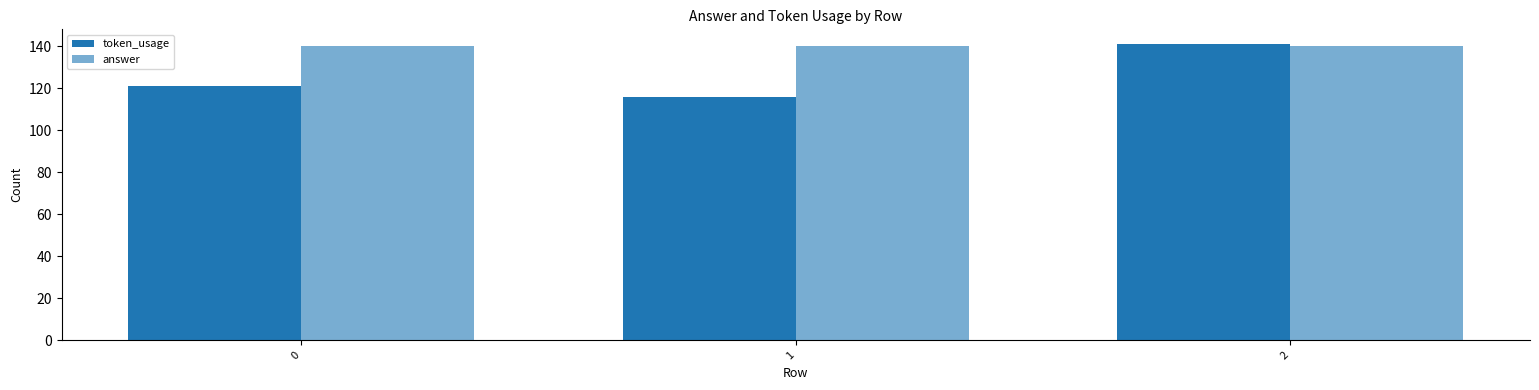

Which series has the widest spread of values?

token_usage